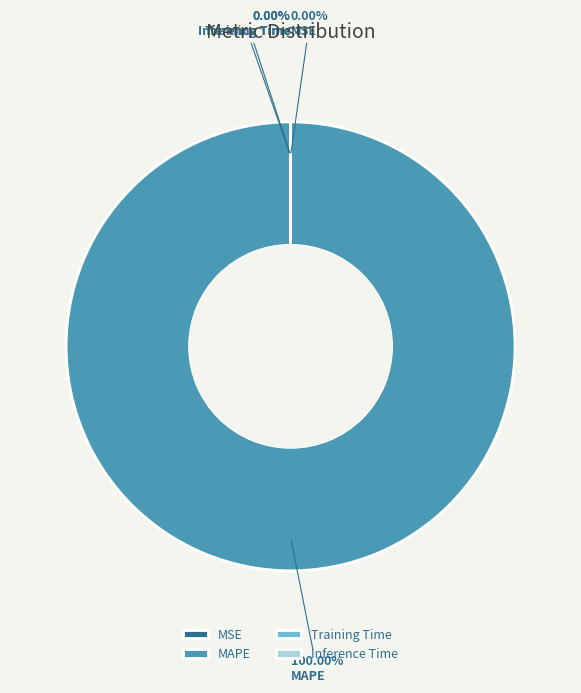

Is there a majority slice in this chart?

Yes